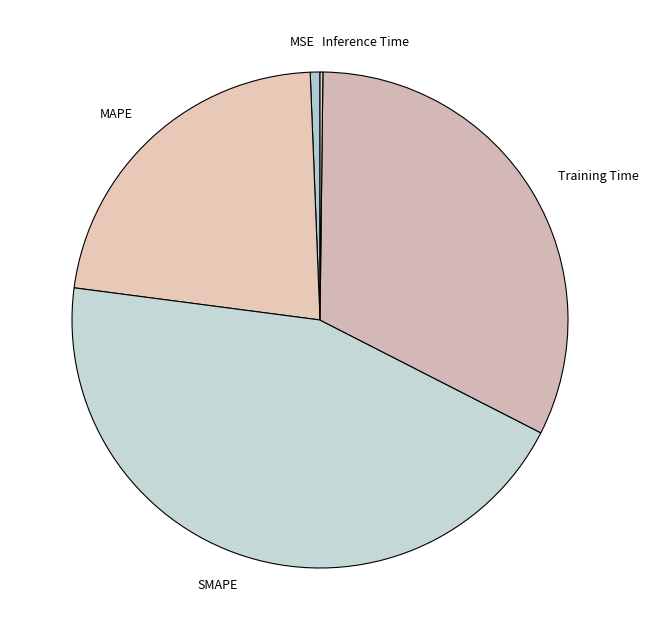

Is MAPE the majority of the pie?

No